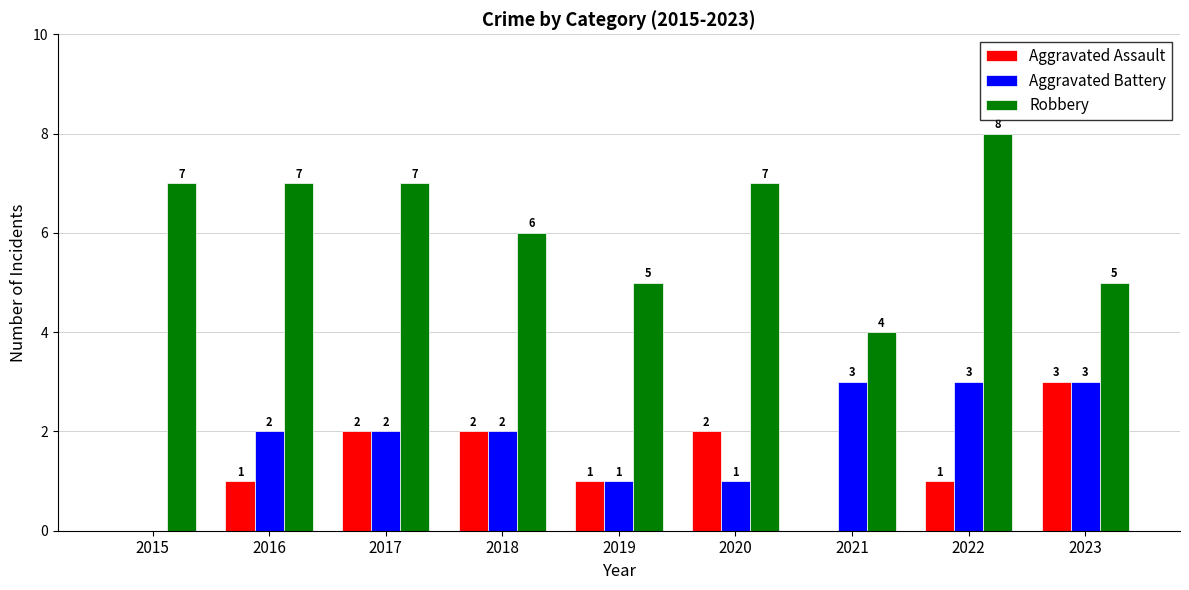

Read the Robbery value at 2016.

7